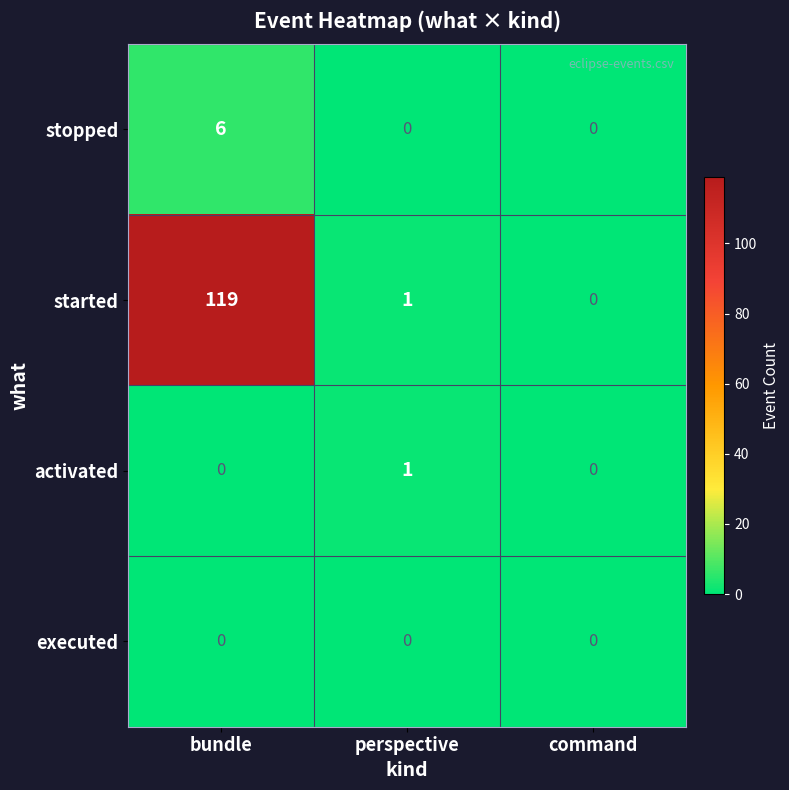

Between bundle and perspective, which series saw the biggest shift?

started